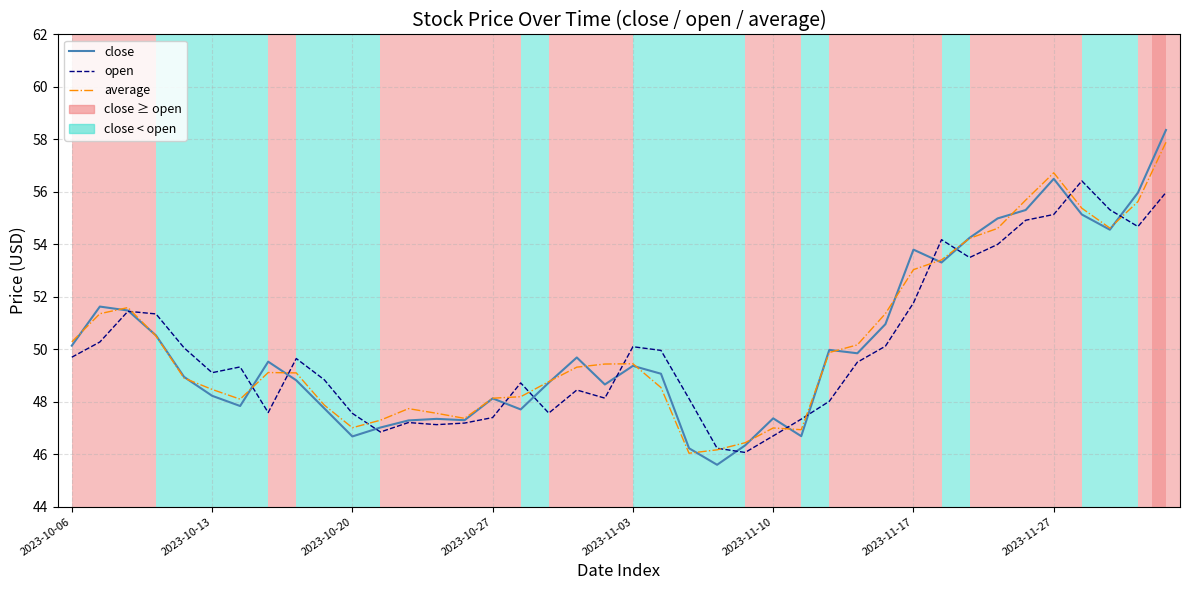

What is the minimum value shown in the chart?

45.6